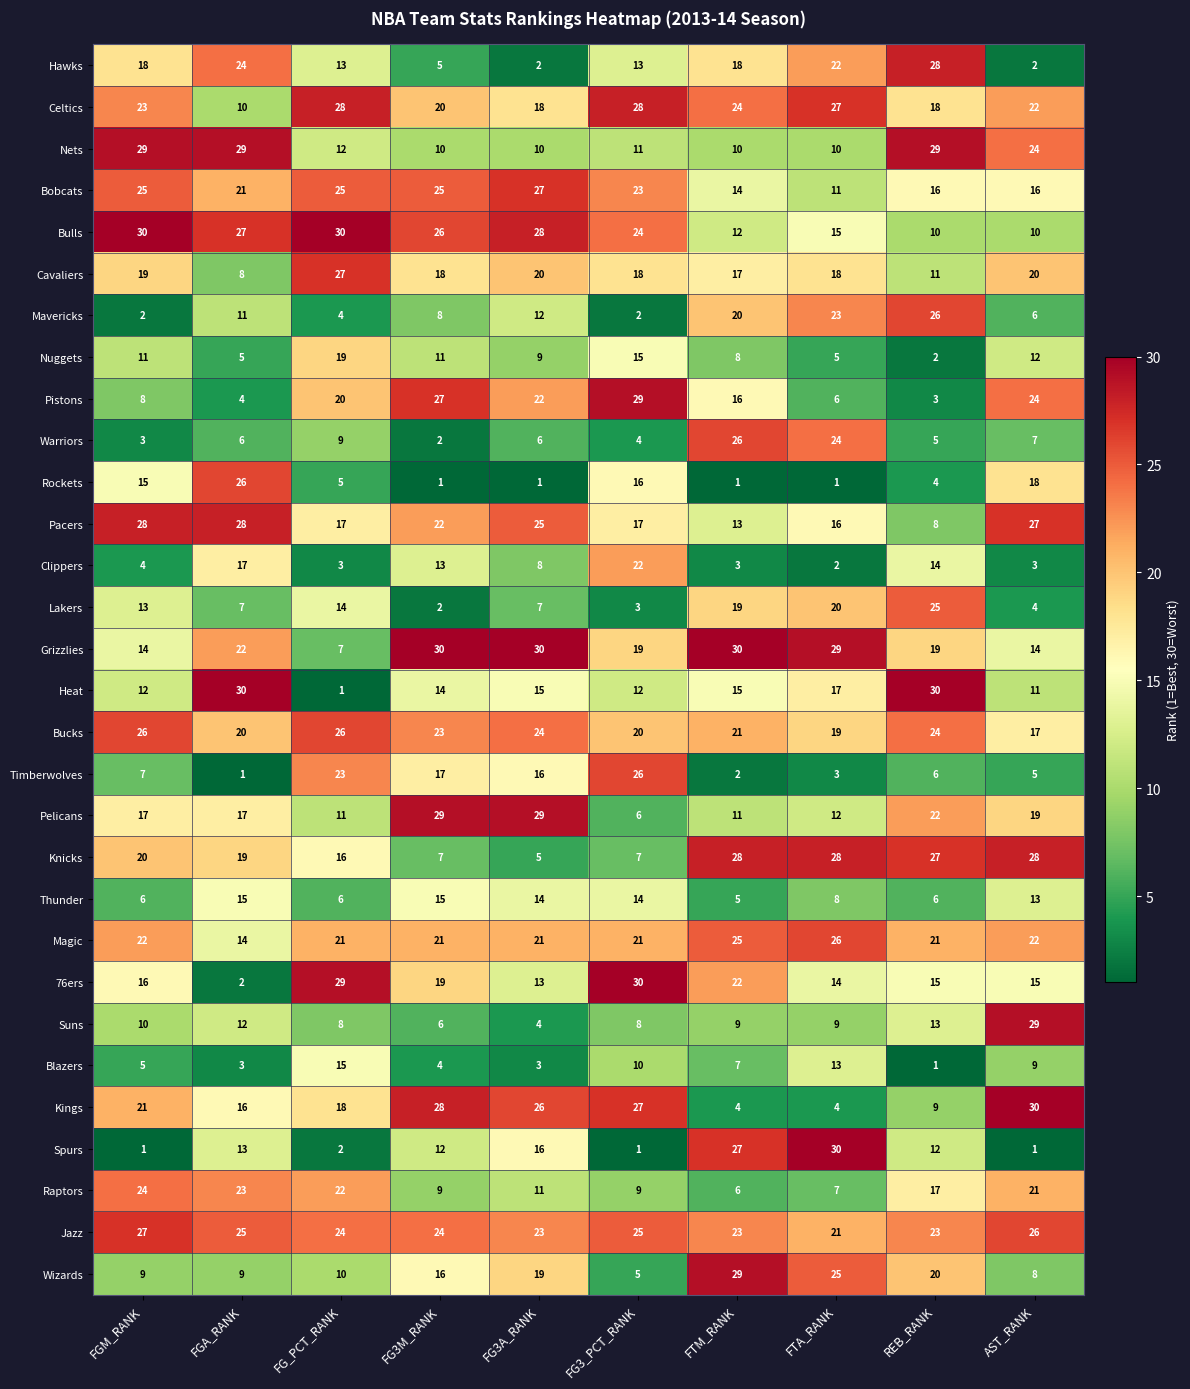

How many categories are shown in the chart?

10